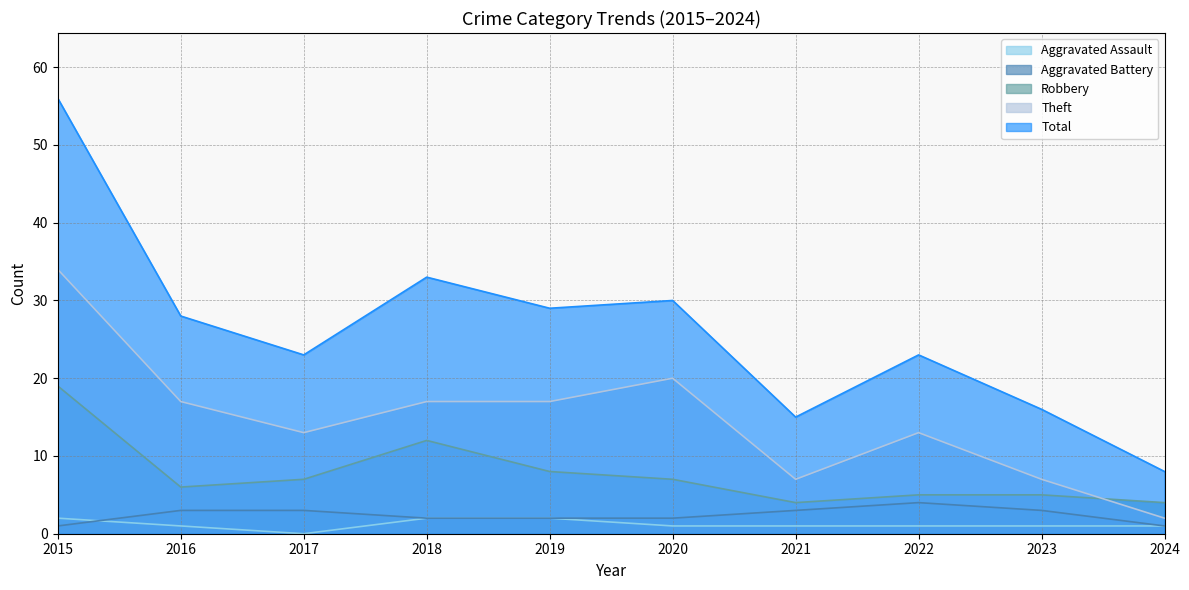

Between 2022 and 2024, which series saw the biggest shift?

Total